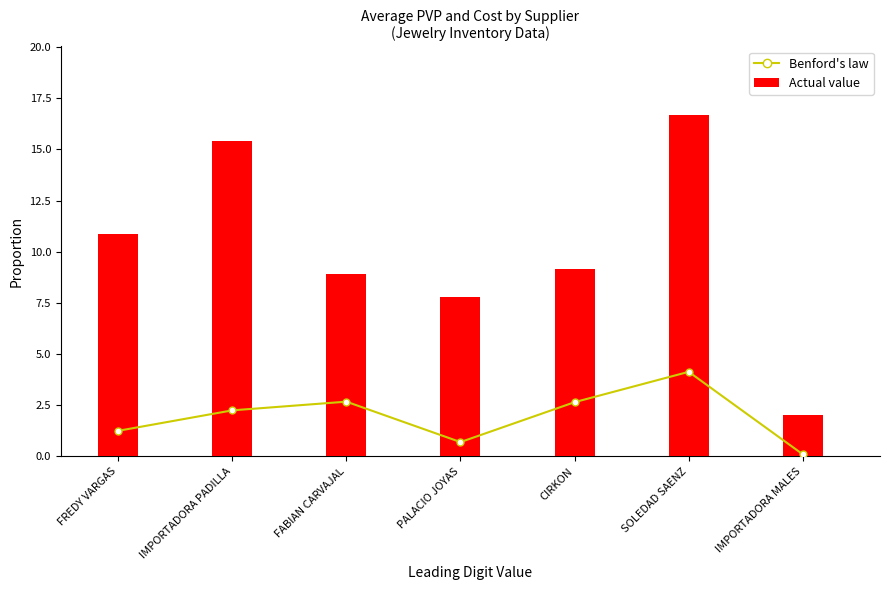

Which series has the largest total across all categories?

Actual value (PVP)